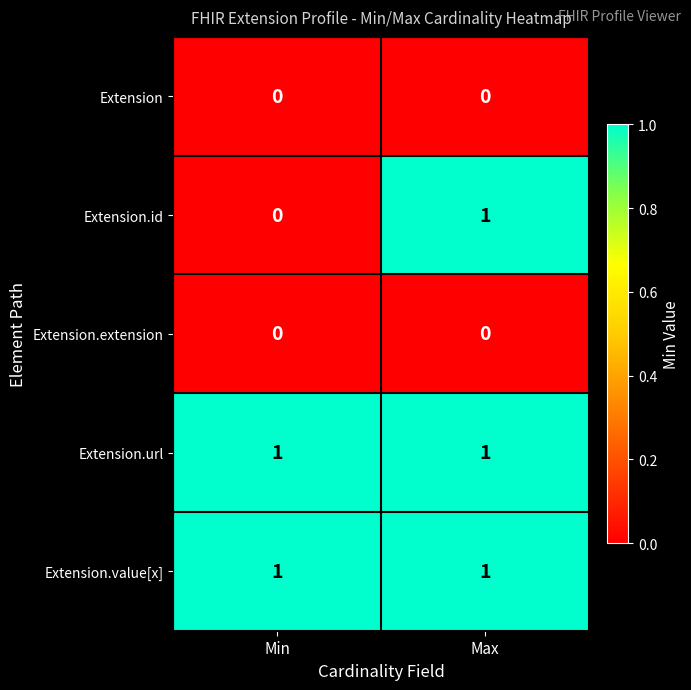

Between Min and Max, which series saw the biggest shift?

Extension.id